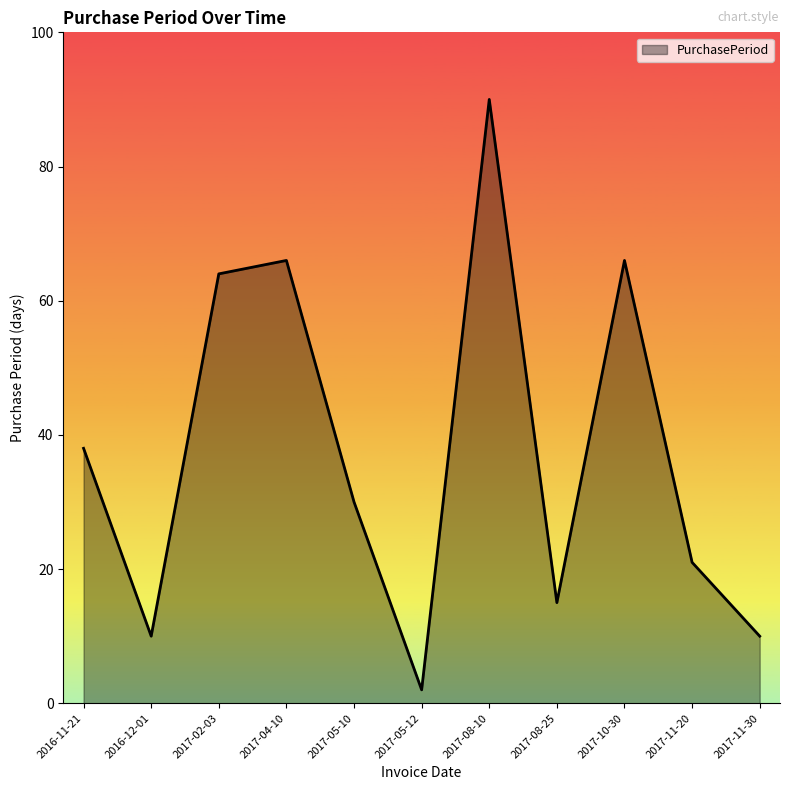

What is the minimum value shown in the chart?

2